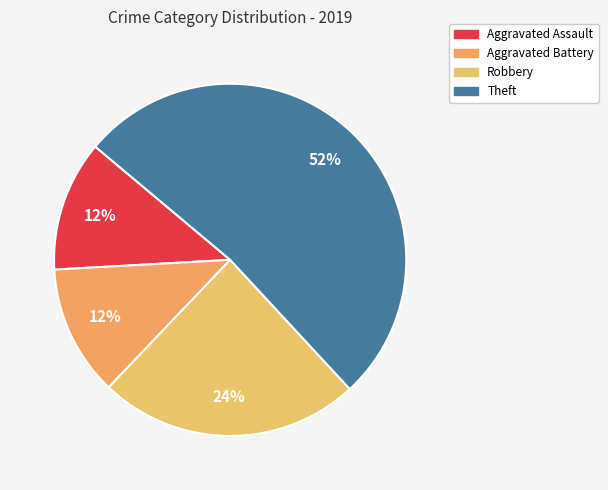

To the nearest percent, what portion does Aggravated Assault represent?

12%